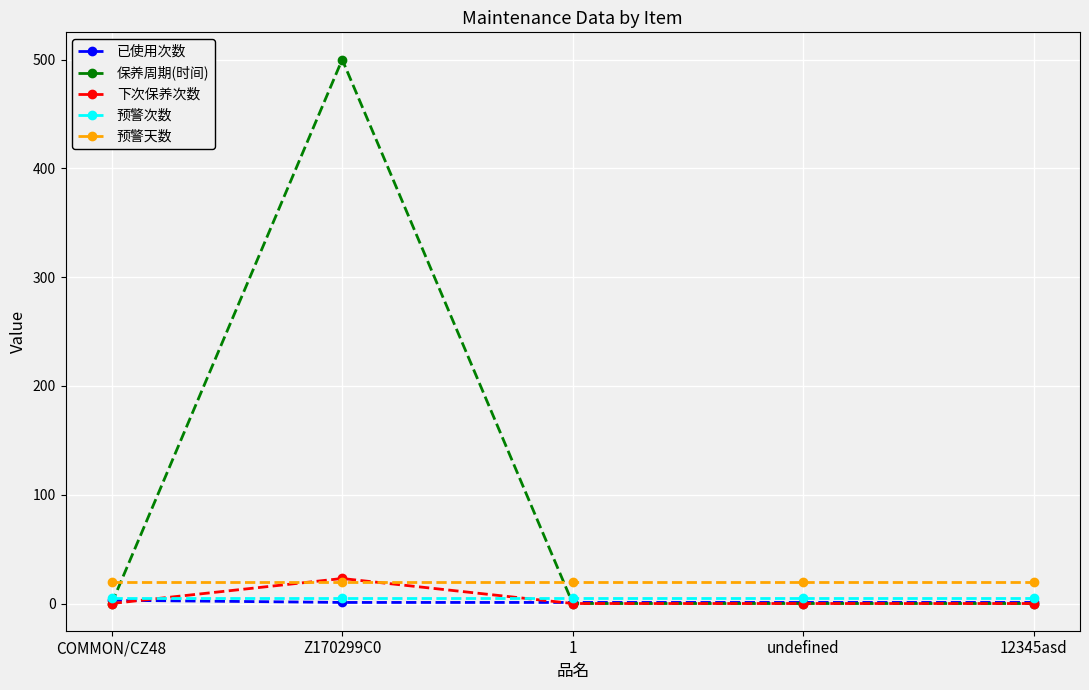

True or false: 保养周期(时间) has more than 0 points higher than both neighbors.

True